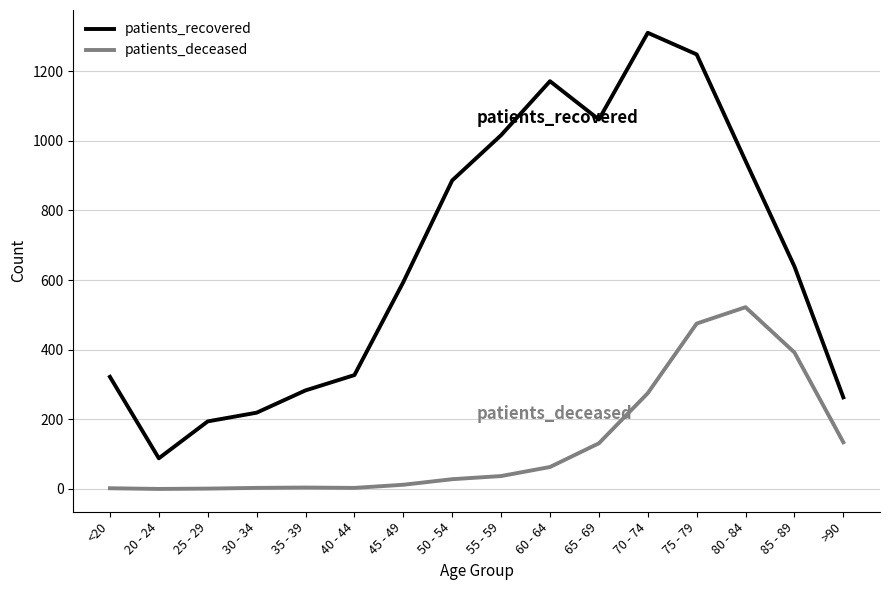

List the series in order of their peak value, highest first.

patients_recovered, patients_deceased